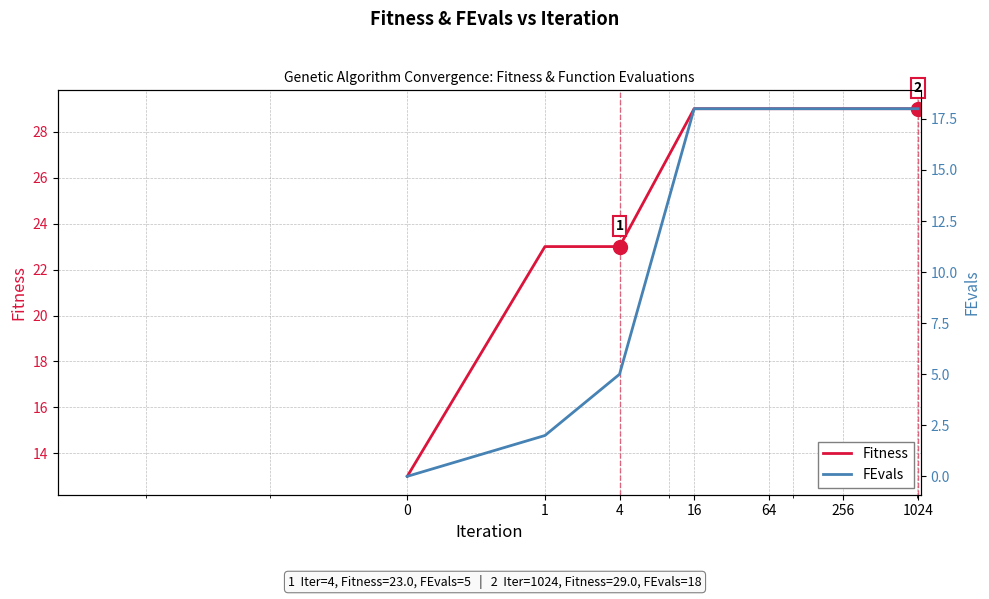

At which category is the sum across all series the highest?

16